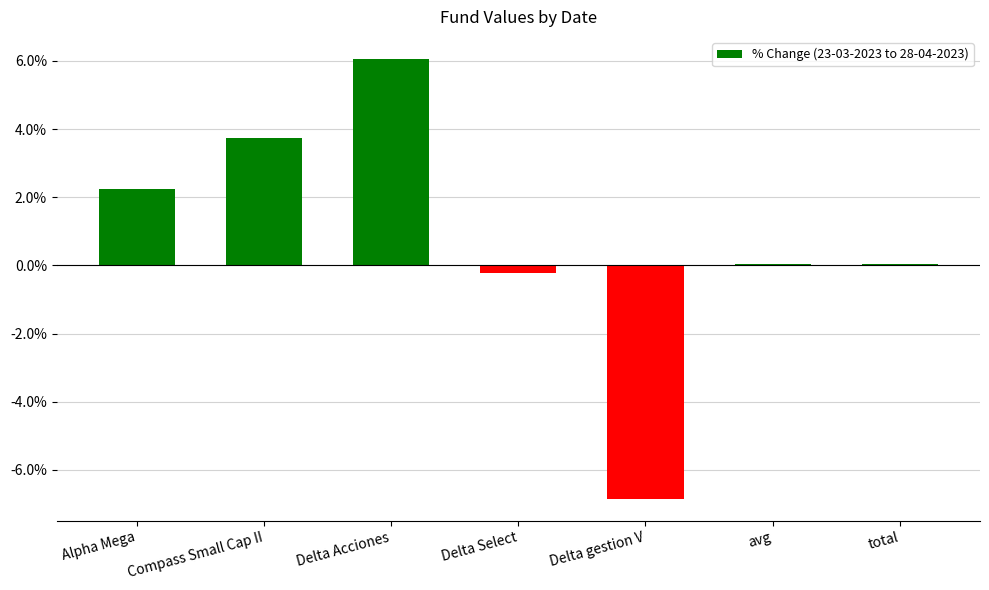

Between total and Delta Select, which is larger?

total